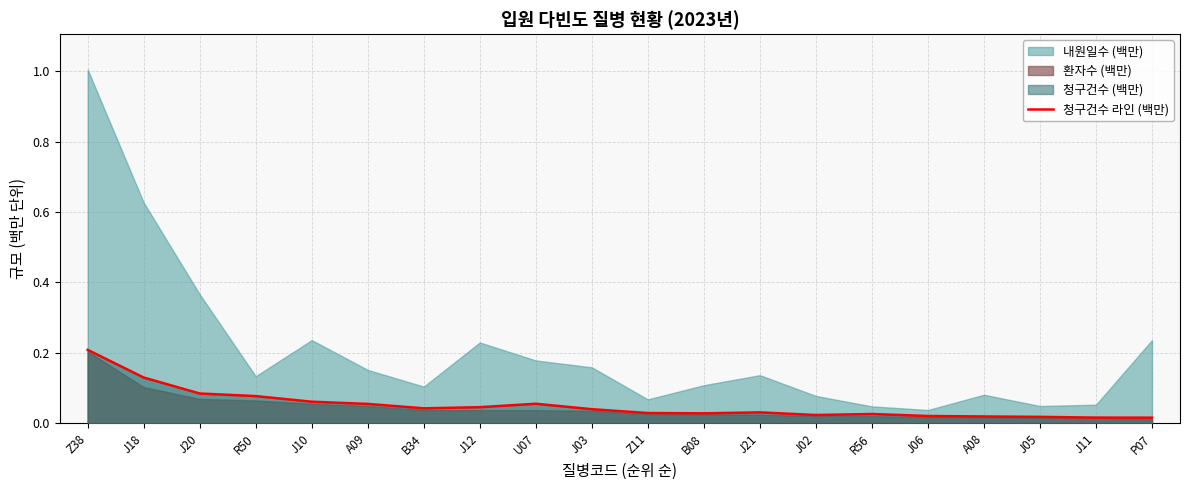

How many interior local peaks (higher than both neighbors) does the data have?

3